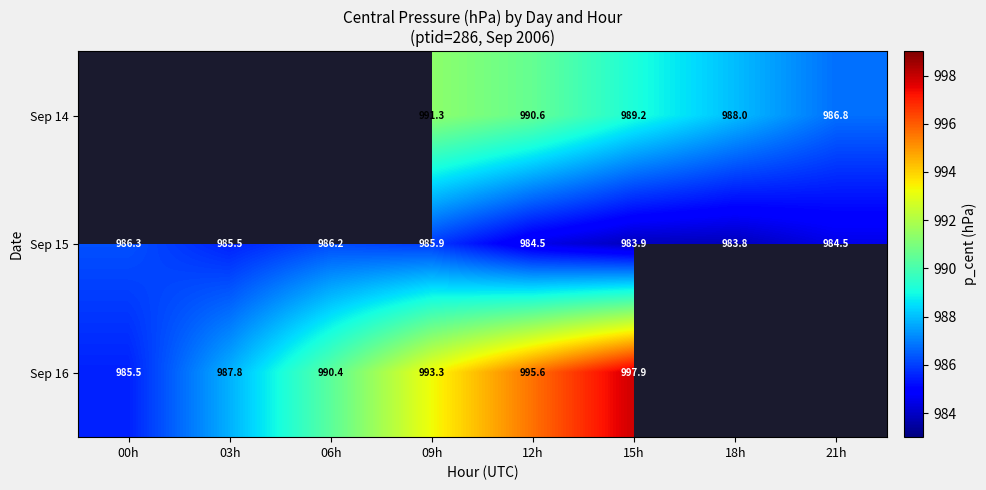

How many data points does each series have?

8